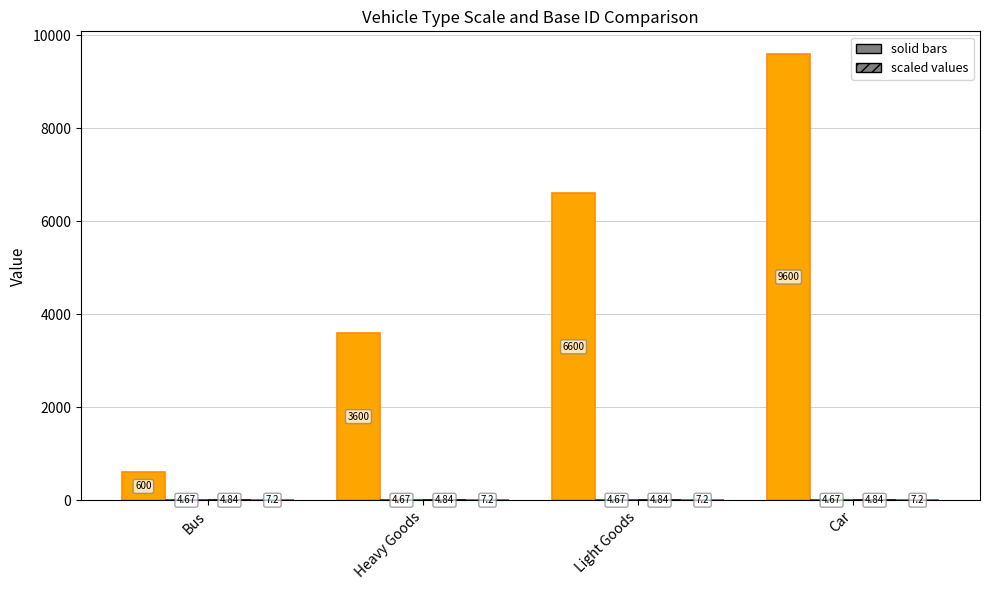

What is the total value across all series at Light Goods?

6616.7